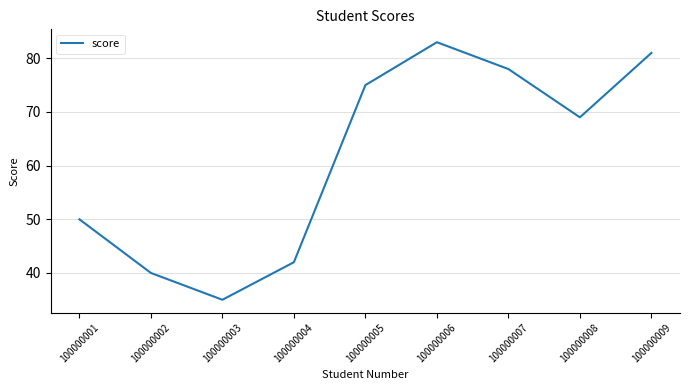

Reading left to right, what are all the values shown in this chart?

100000001=50	100000002=40	100000003=35	100000004=42	100000005=75	100000006=83	100000007=78	100000008=69	100000009=81